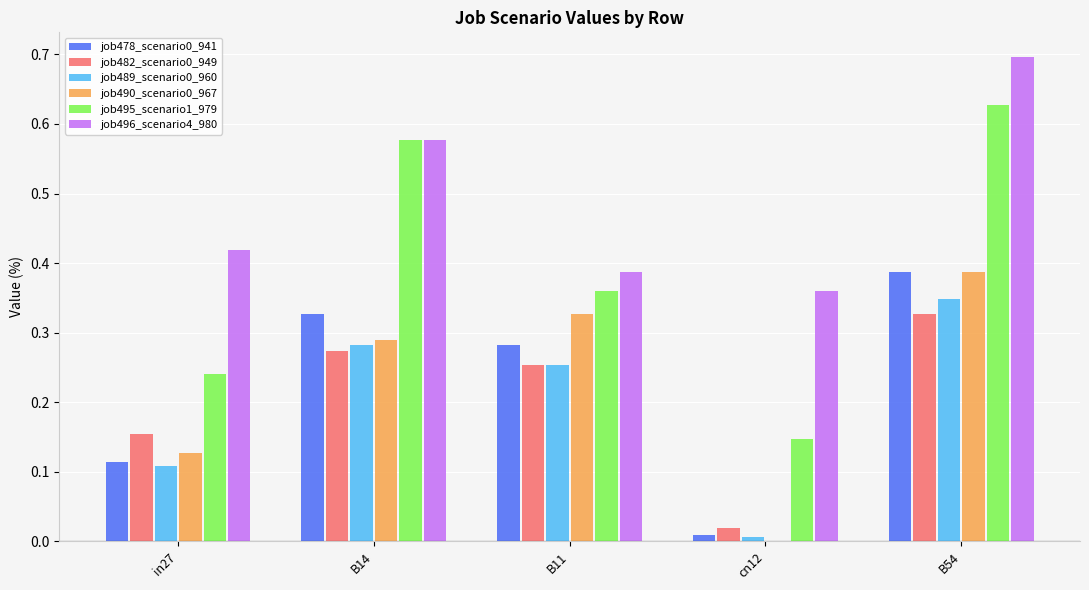

The job495_scenario1_979 series shows 0.4 at in27. True or false?

False